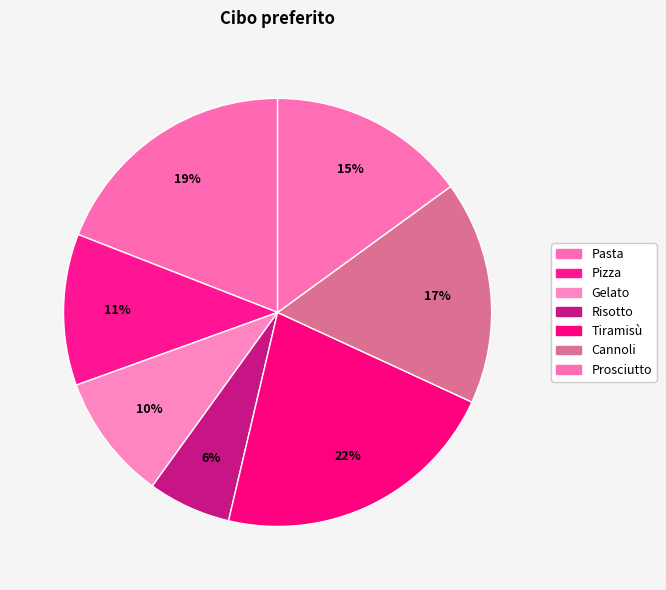

Is it true that Pizza is 11% of the pie?

True